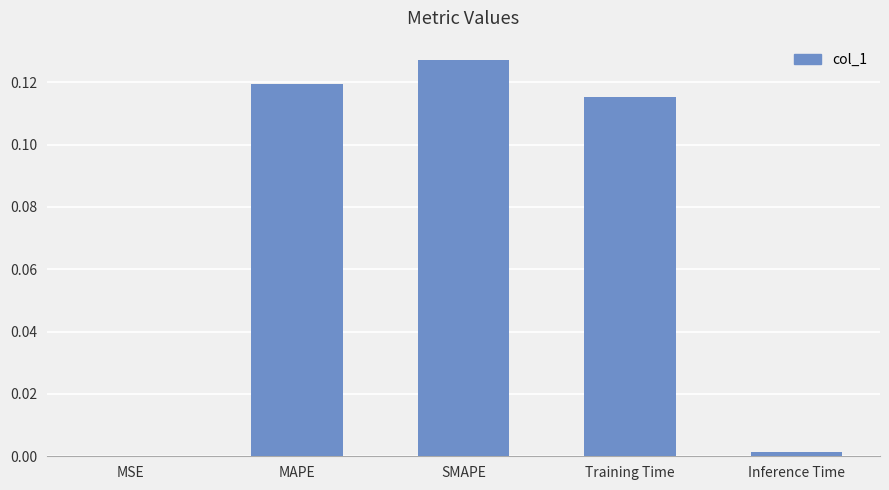

Which has a higher value, Training Time or MSE?

Training Time